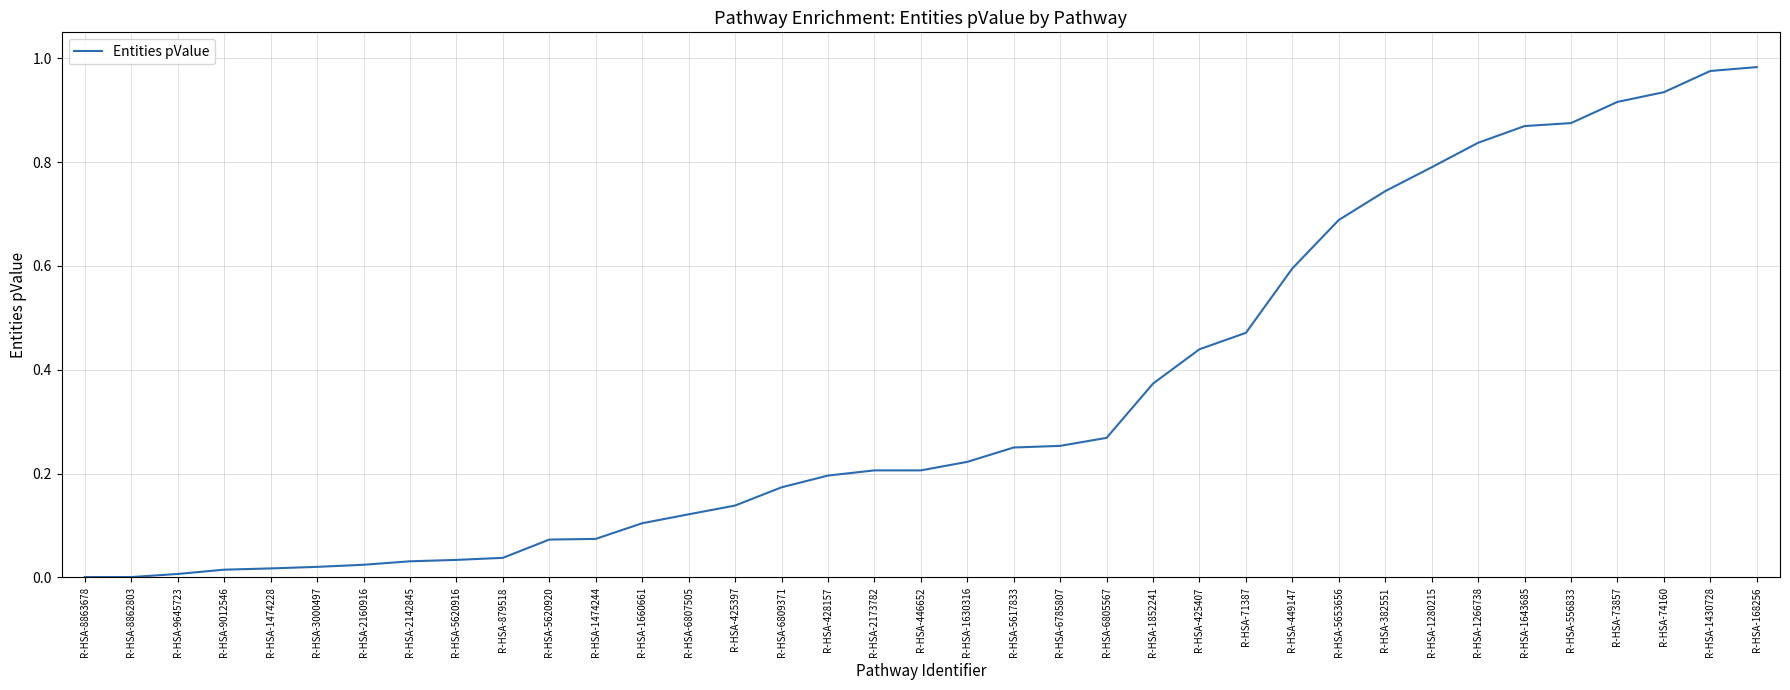

True or false: the data shows 0.1 at R-HSA-425397.

True